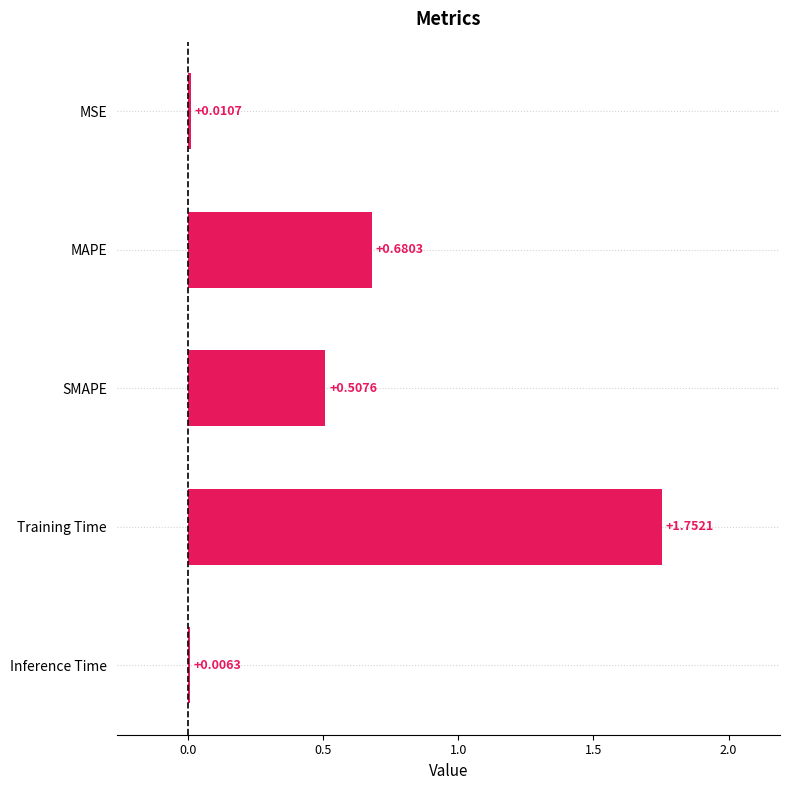

What is the sum of all values?

3.0